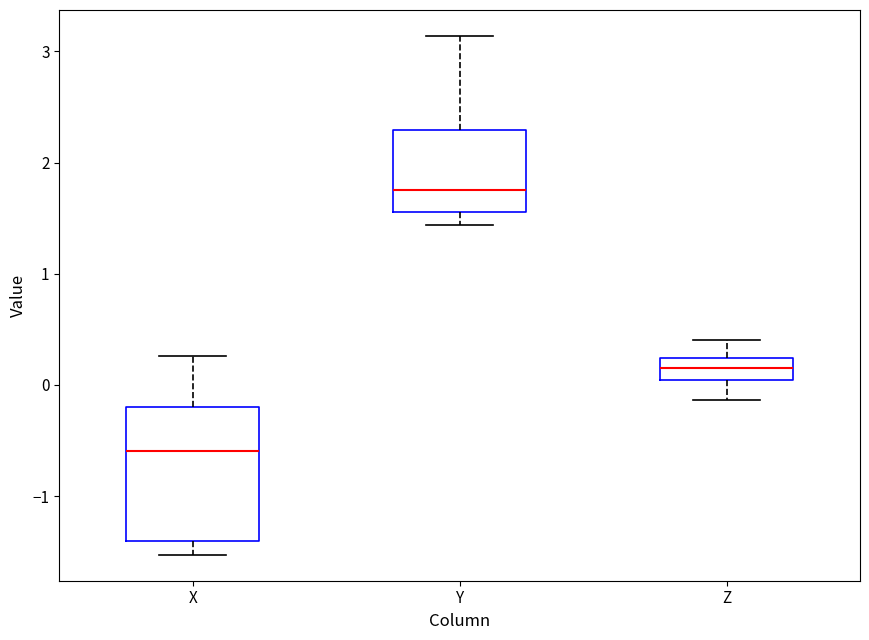

Where is the upper edge of the box for Z on the y-axis? The values are not printed on the chart, so give them approximately, as read against the axis.

0.2